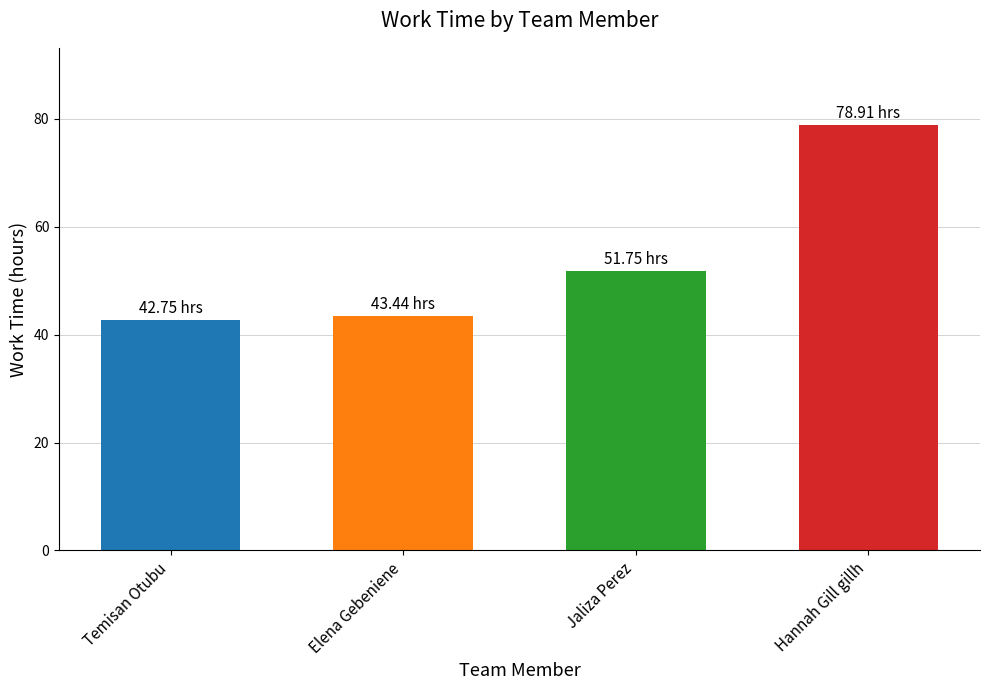

What is the greatest value displayed?

78.9